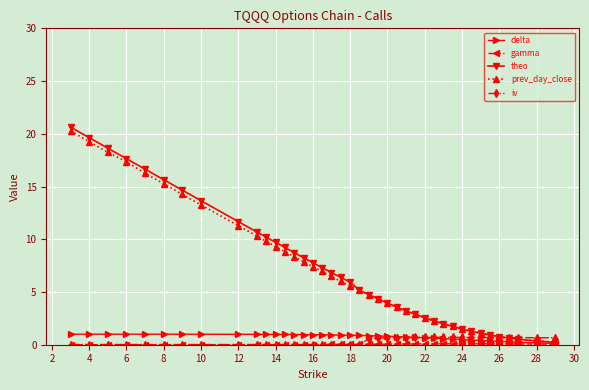

What is the highest value of the iv series?

0.7